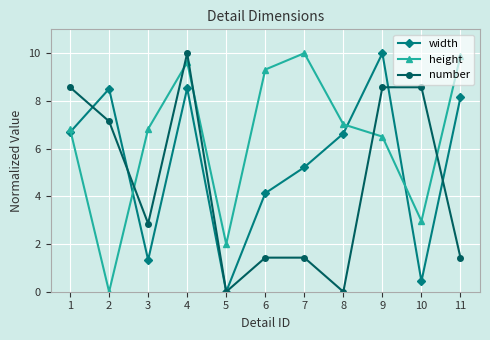

At which label does number first exceed 2?

1